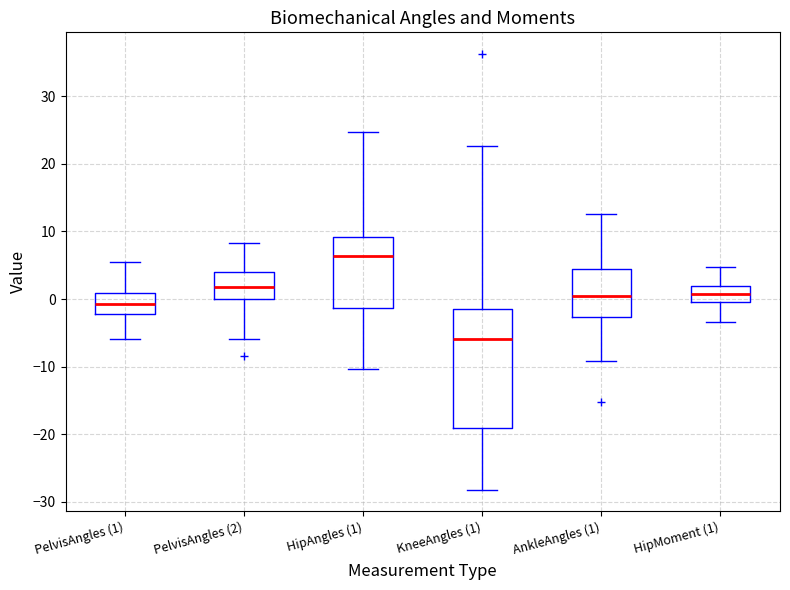

Which box has the lowest median line?

KneeAngles (1)